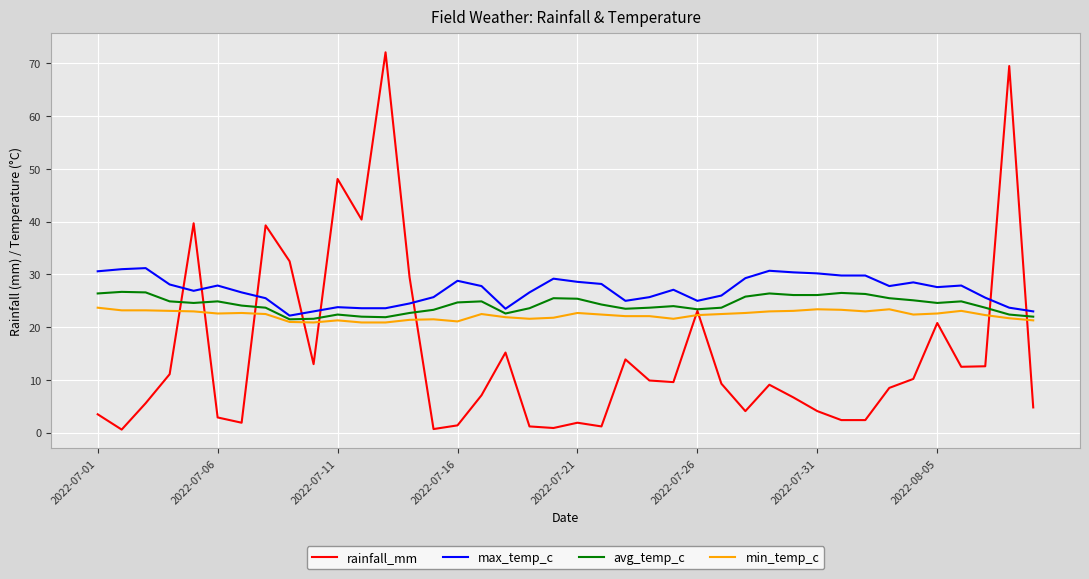

How many times do max_temp_c and rainfall_mm cross each other?

8